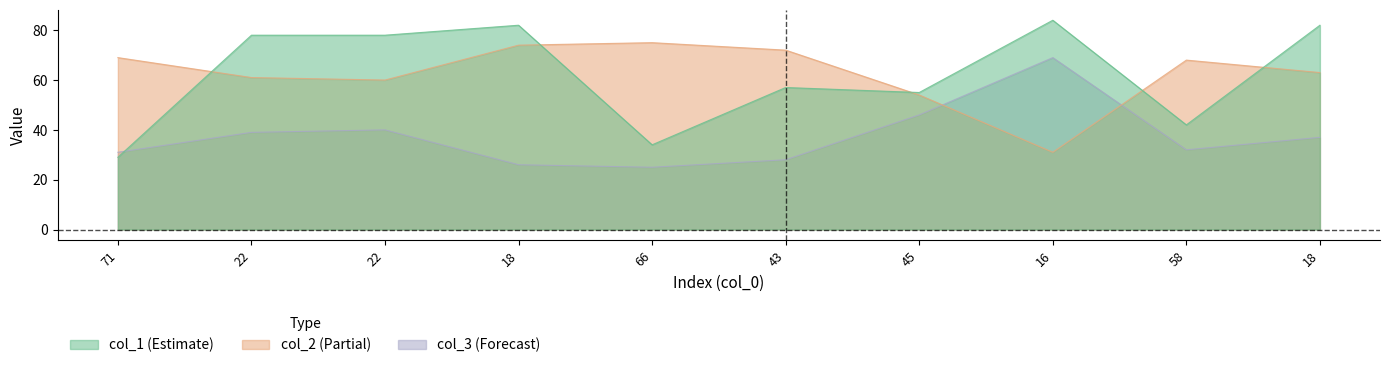

How many lines are shown in the chart?

3